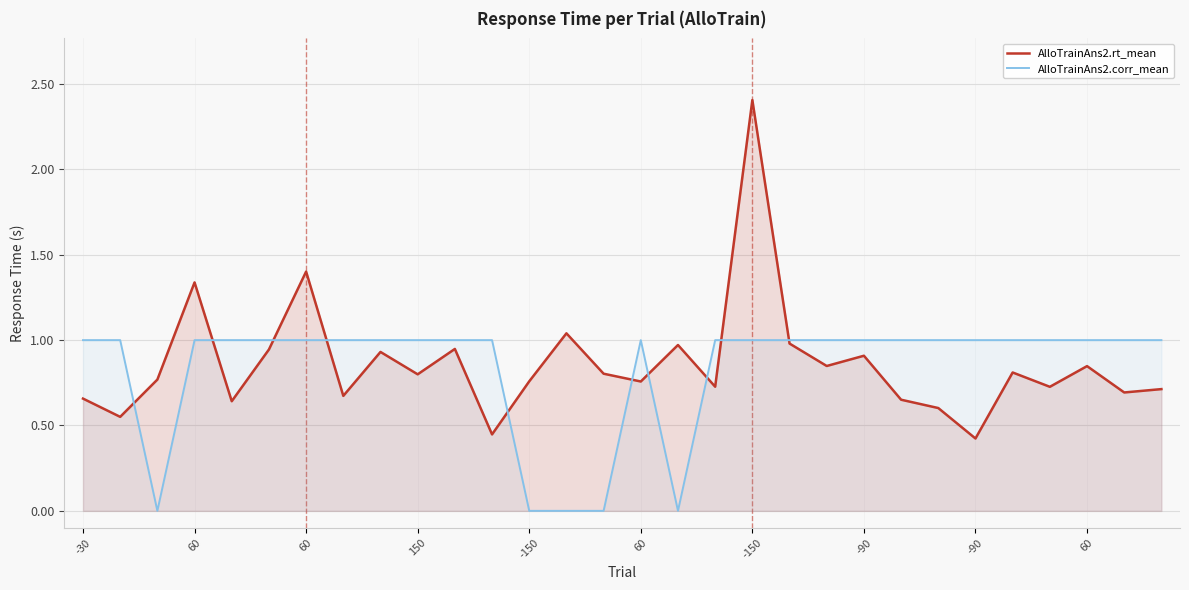

Does the chart have visible grid lines?

Yes